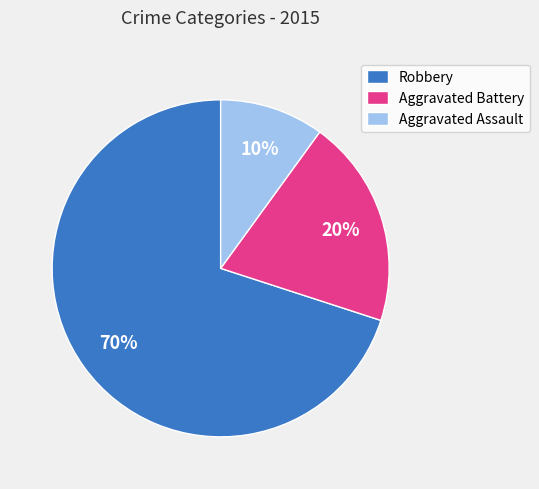

Which slice represents more than half of the pie?

Robbery